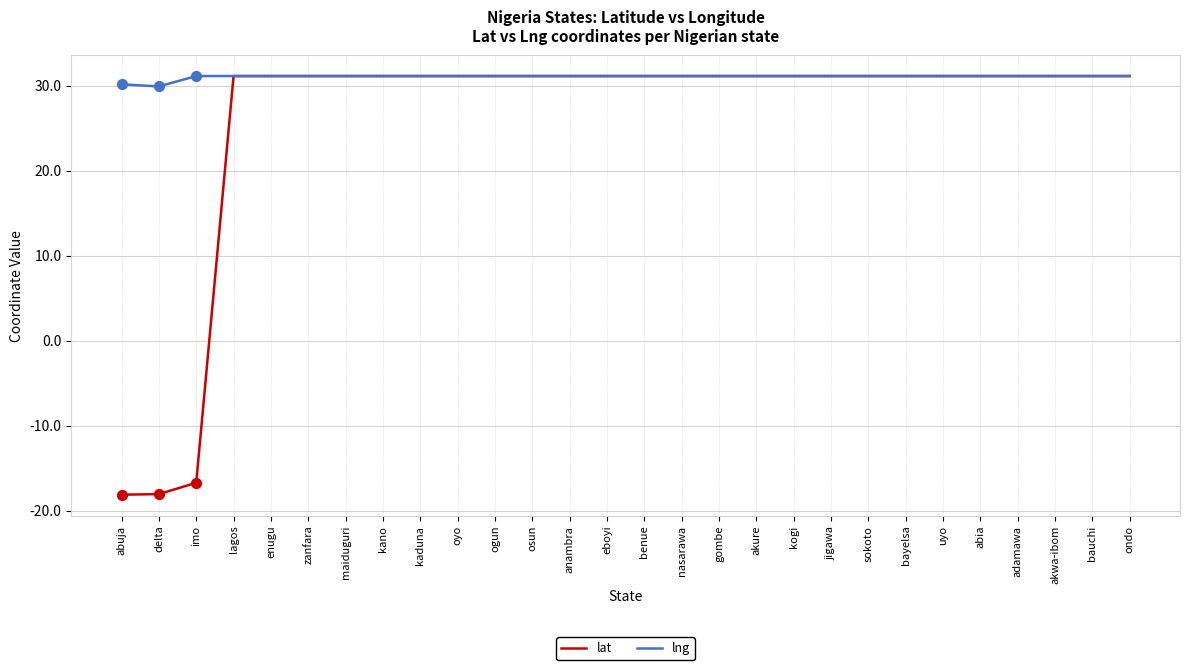

Which series has the largest total across all categories?

lng